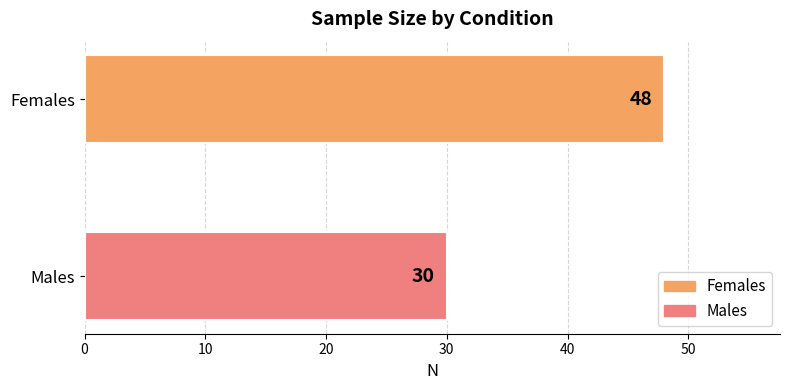

Is it true that the value at Males is 30?

True